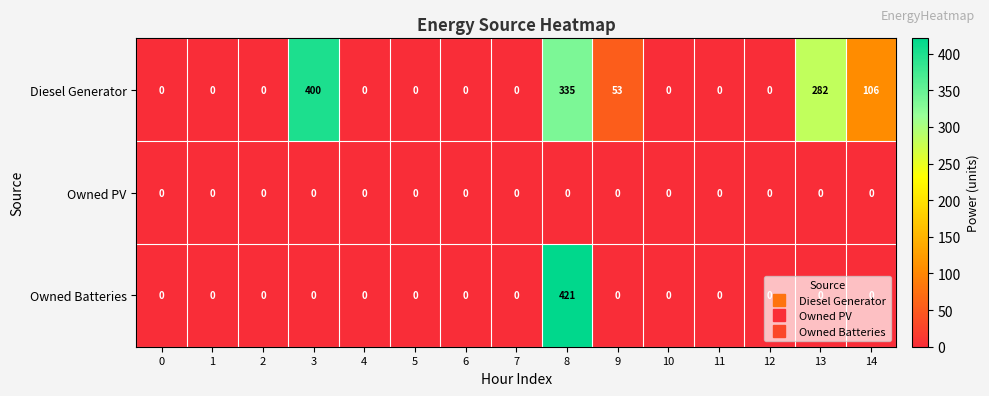

The value of Diesel Generator at 5 is 144. True or false?

False